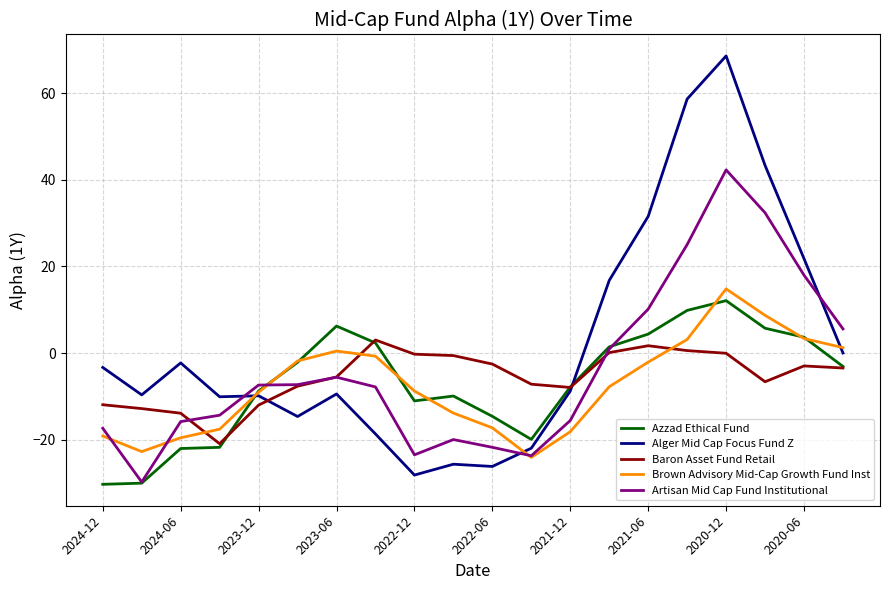

True or false: Baron Asset Fund Retail has more than 2 interior local peaks.

True